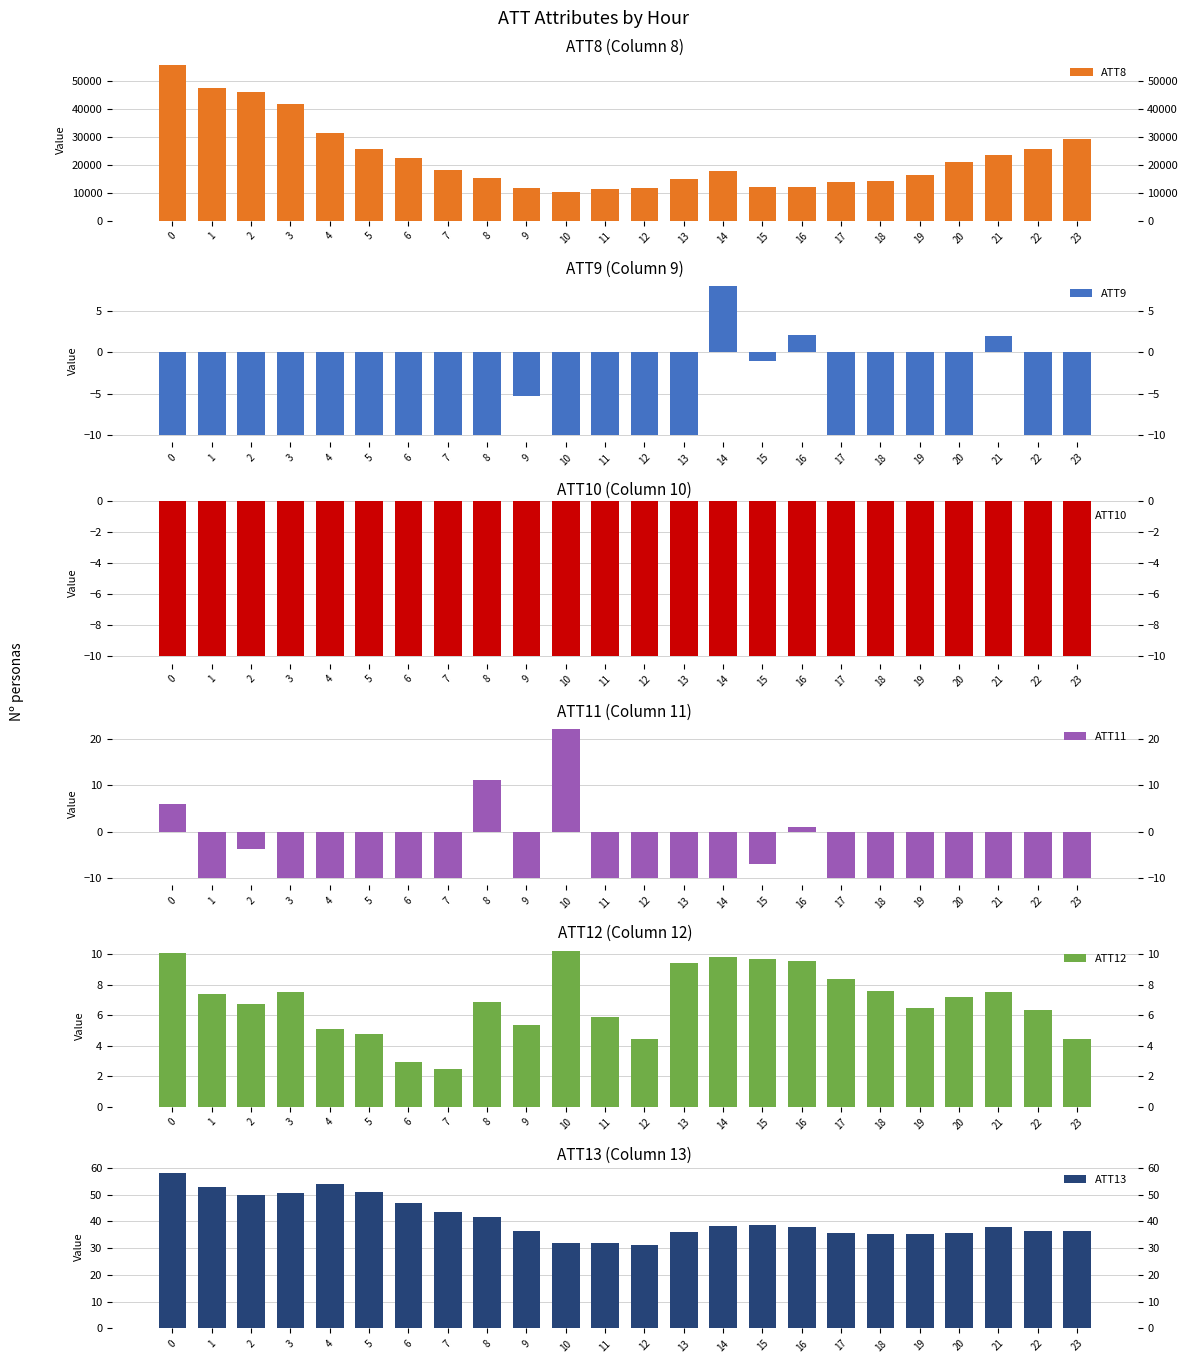

Does the chart contain any negative values?

Yes